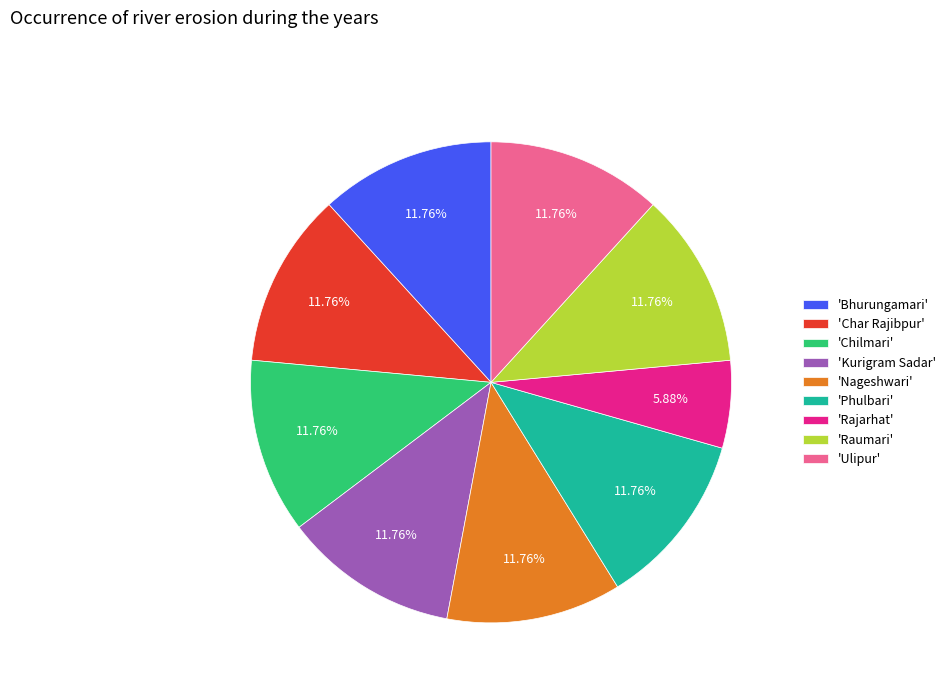

Is 'Rajarhat' the majority of the pie?

No